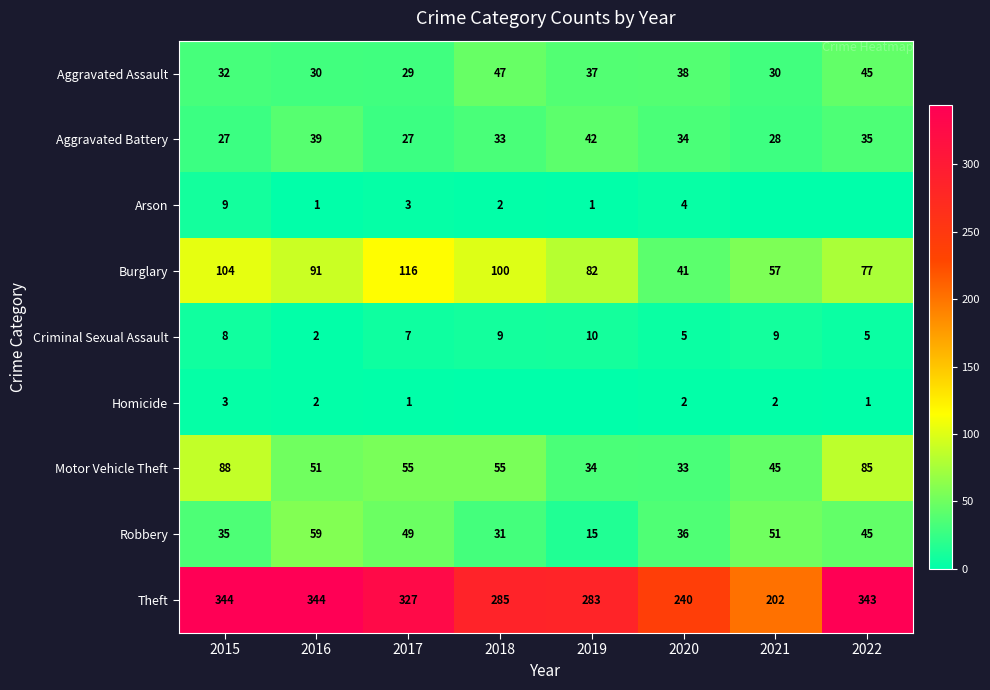

At which label does Robbery reach its peak?

2016